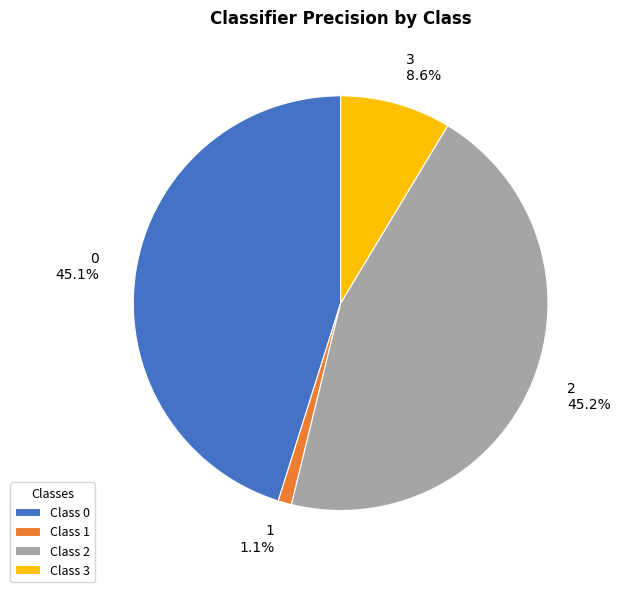

Do 0 and 1 together represent more than half of the pie?

No